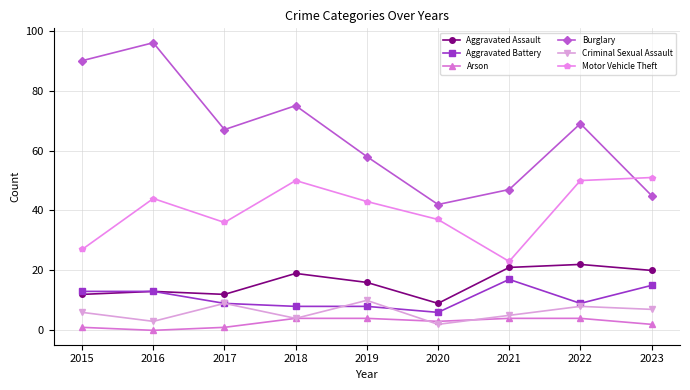

True or false: Motor Vehicle Theft has a value of 51 at 2023.

True